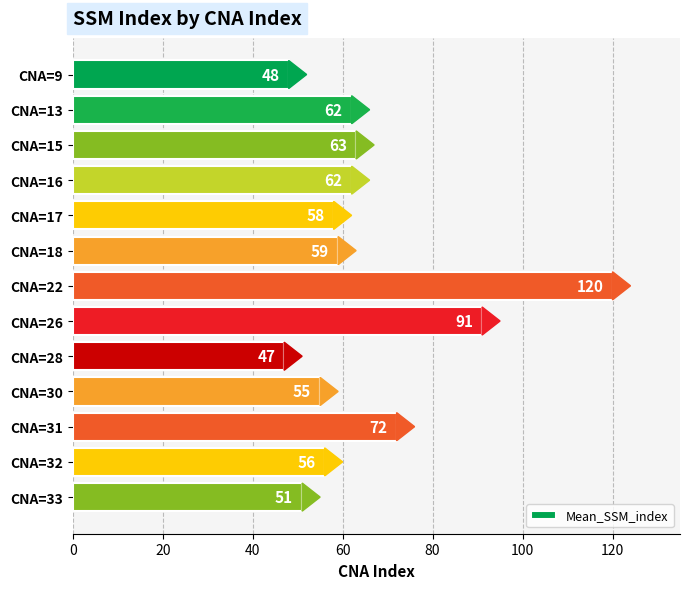

What is the value of the 13th bar from the top?

51